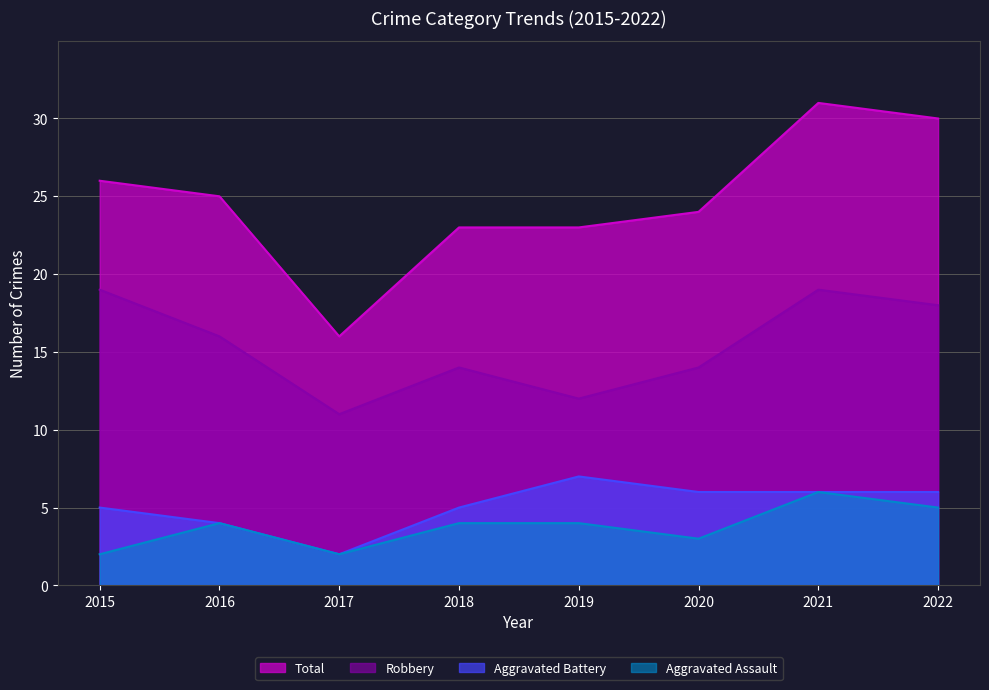

What value does the Aggravated Battery series have at 2021?

6